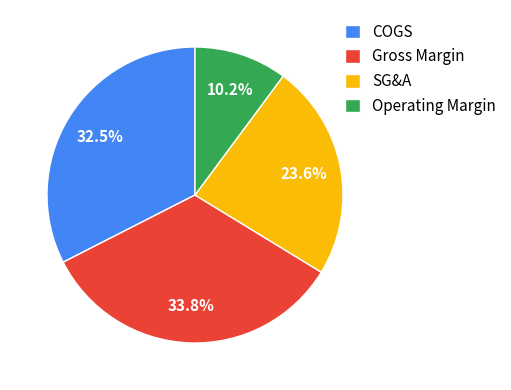

Combined, do COGS and SG&A account for over 50%?

Yes